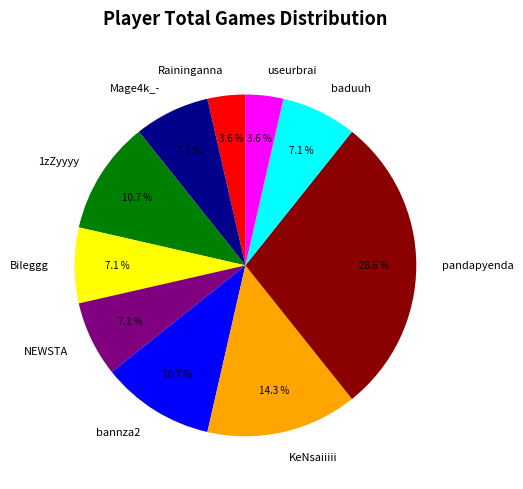

How many slices are in this pie chart?

10